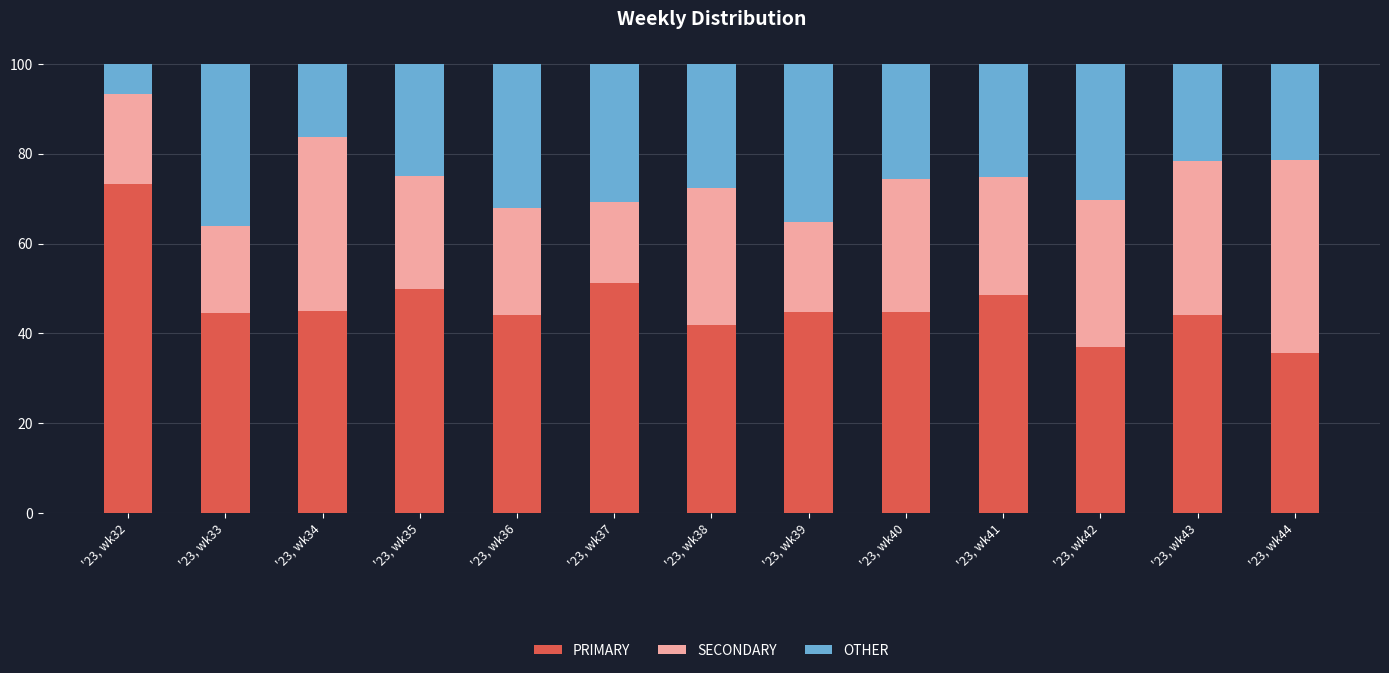

What is the sum of all PRIMARY values?

604.5